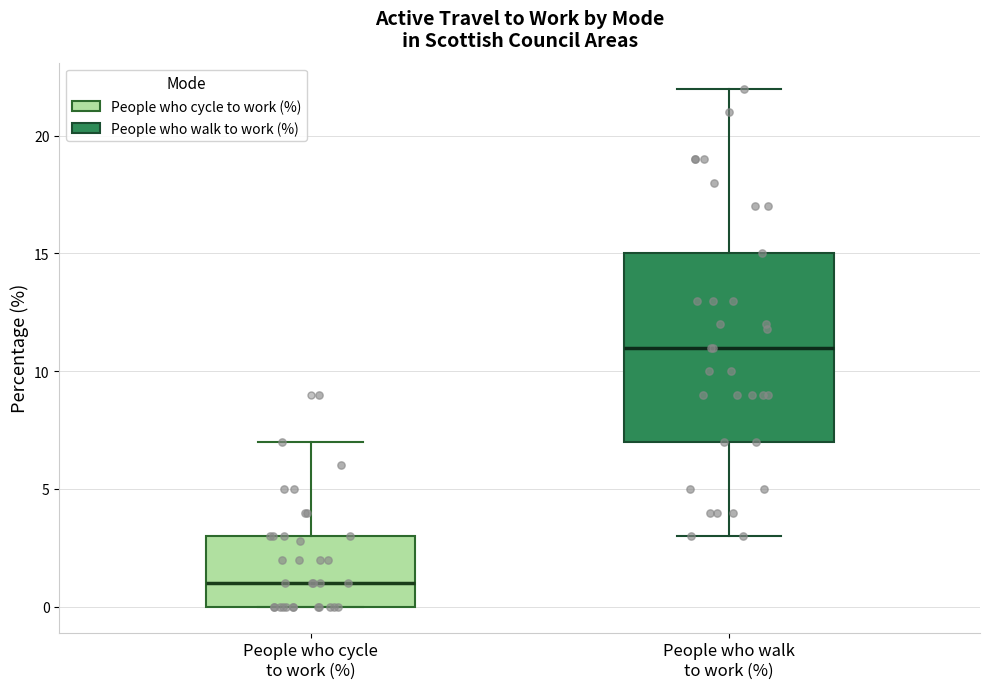

Where does the median line of the box for People who cycle to work (%) sit on the y-axis? The values are not printed on the chart, so give them approximately, as read against the axis.

1